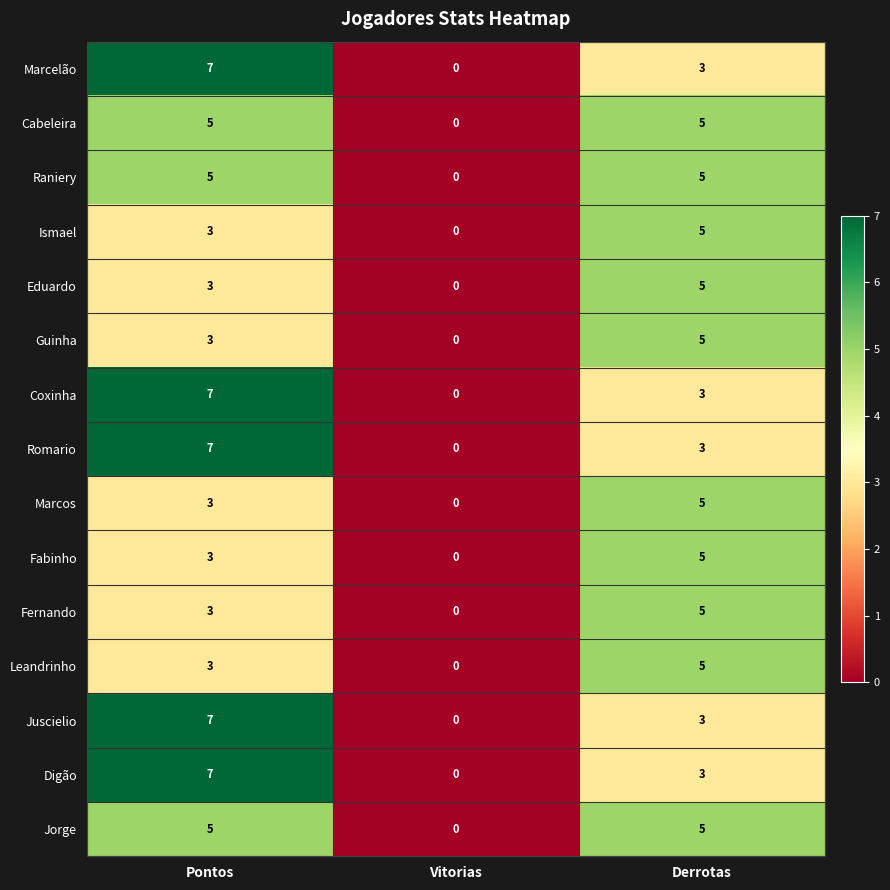

At which category is the sum across all series the highest?

Pontos